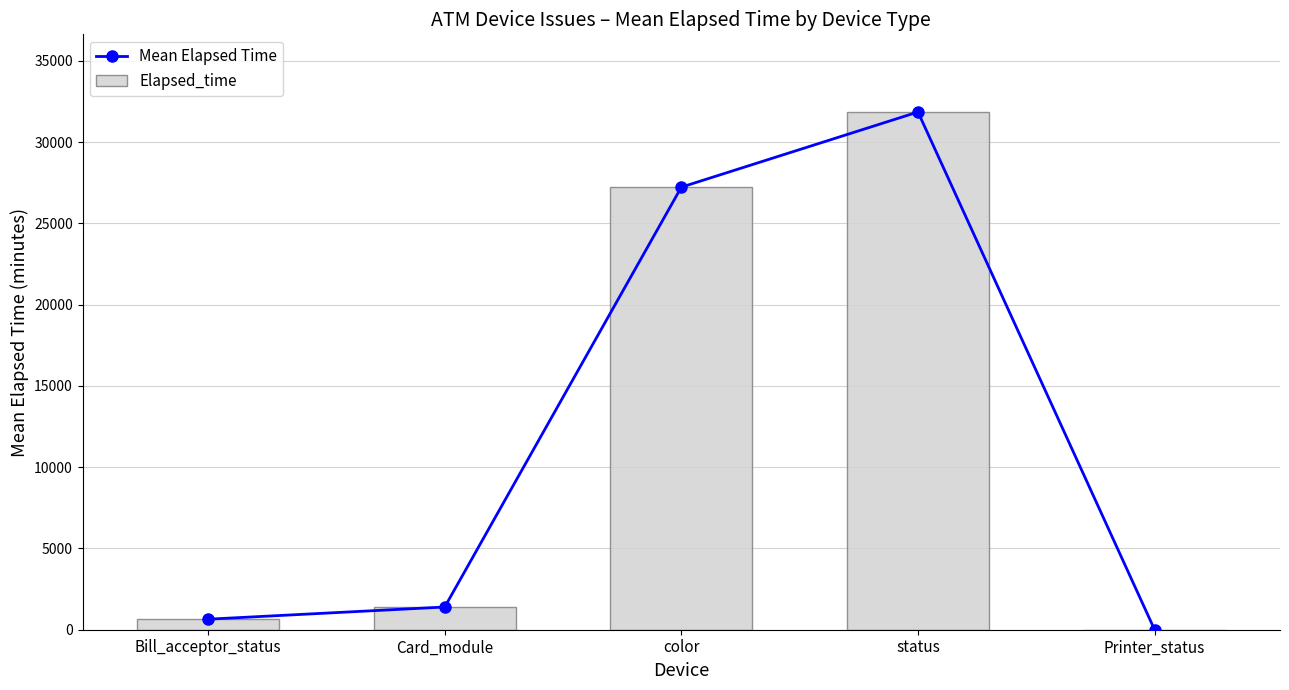

Count the number of categories in the chart.

5